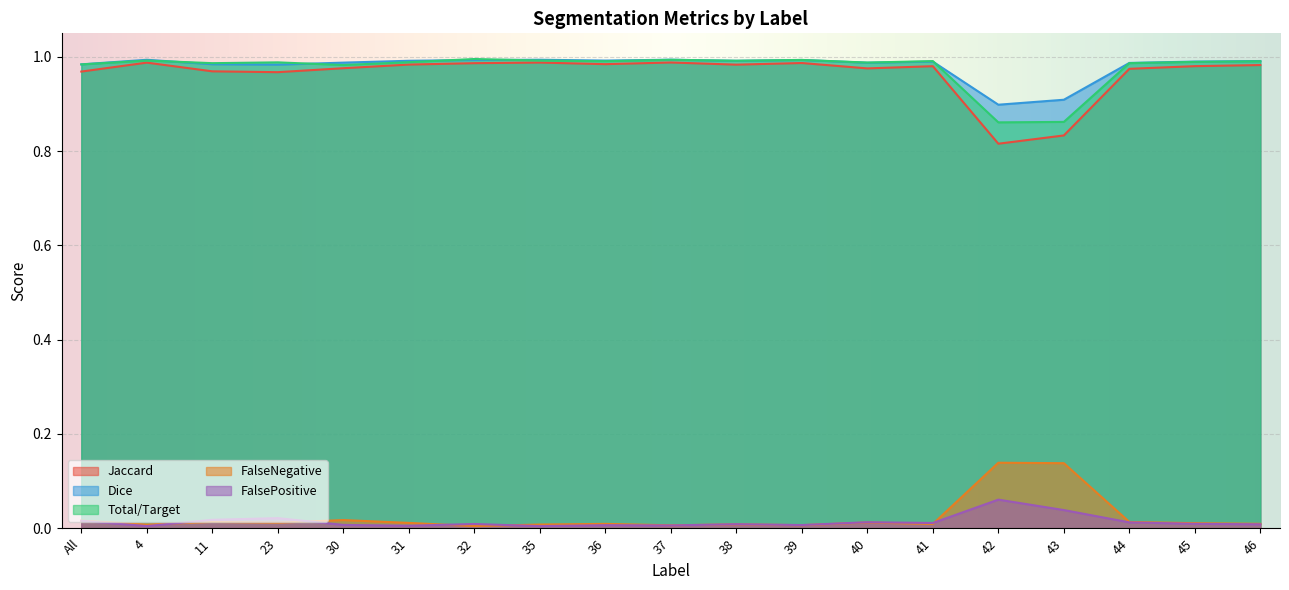

At which category is the sum across all series the highest?

32